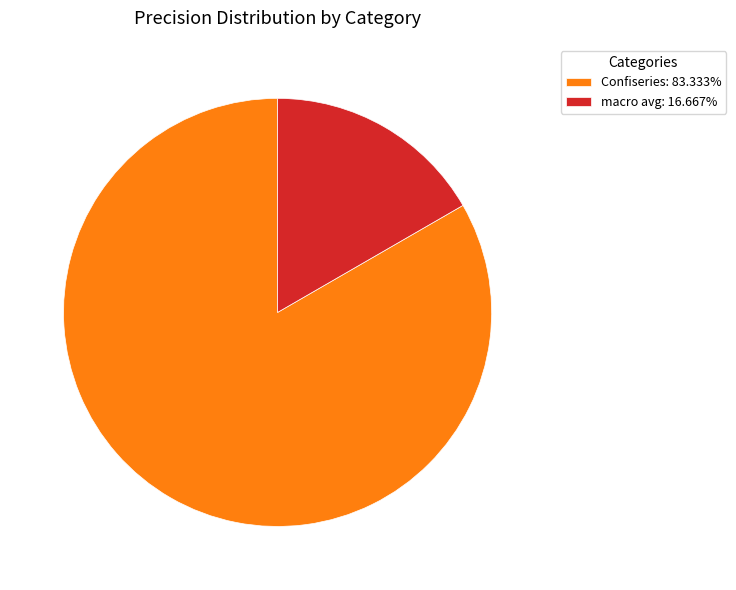

Approximately how many times larger is the value at Confiseries: 83.333% compared to macro avg: 16.667%?

5.0